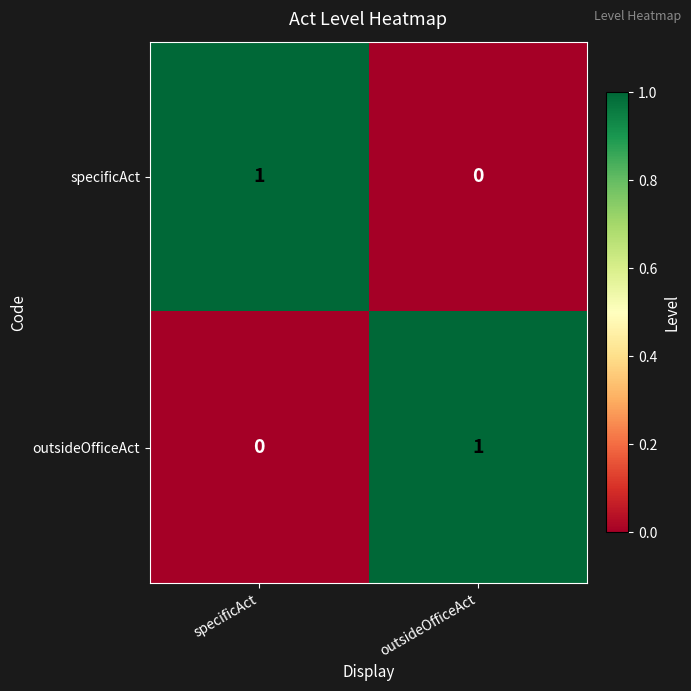

Count the number of data series in this chart.

2